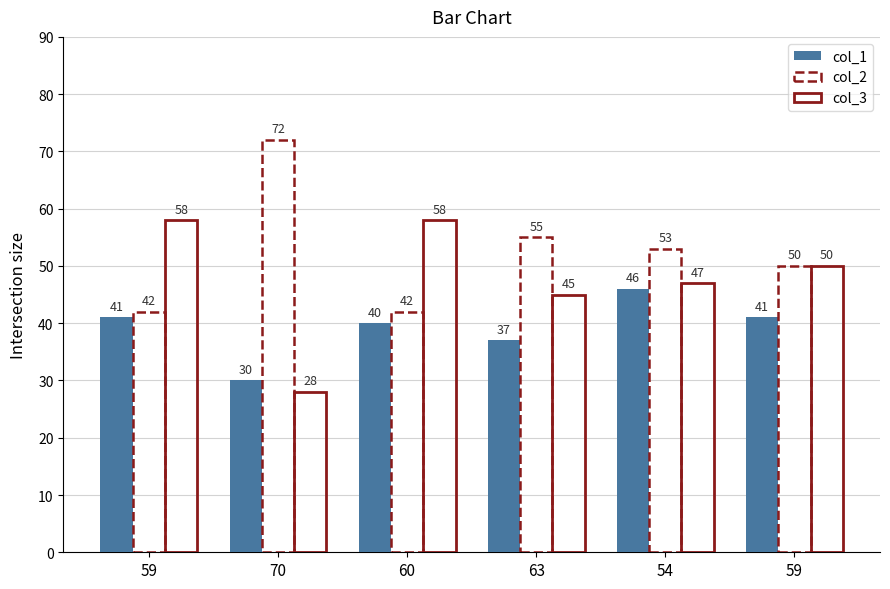

Count the number of data series in this chart.

3